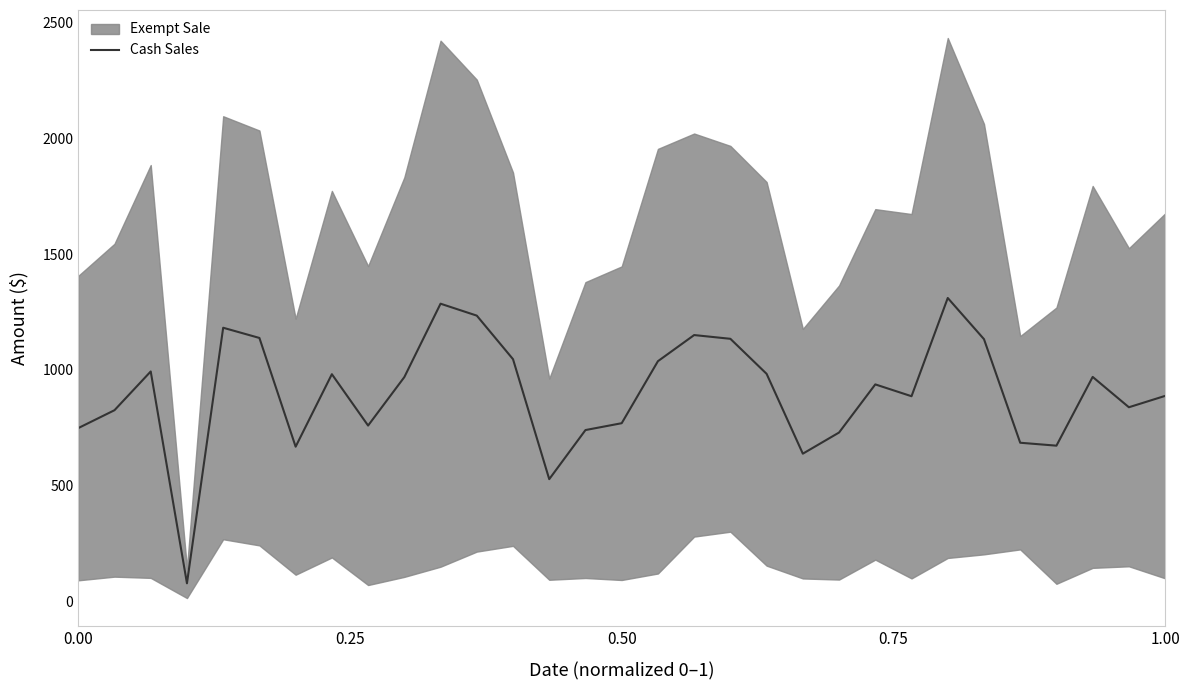

At which label is the value closest to 694?

26